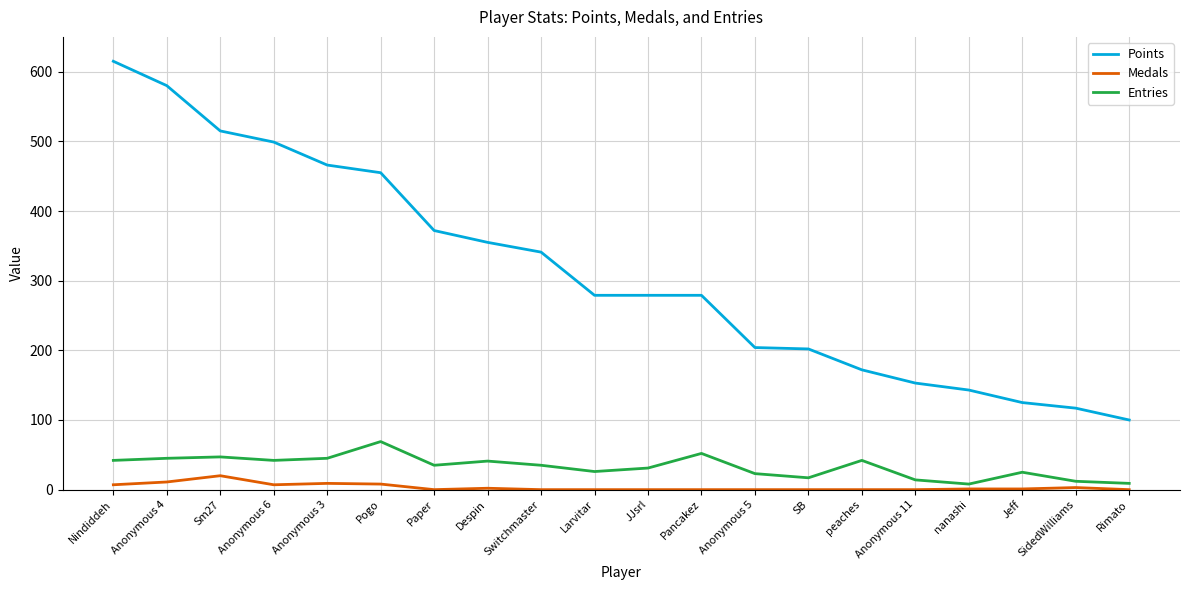

Is the value of Medals at Pancakez greater than the value of Entries at Pogo?

No